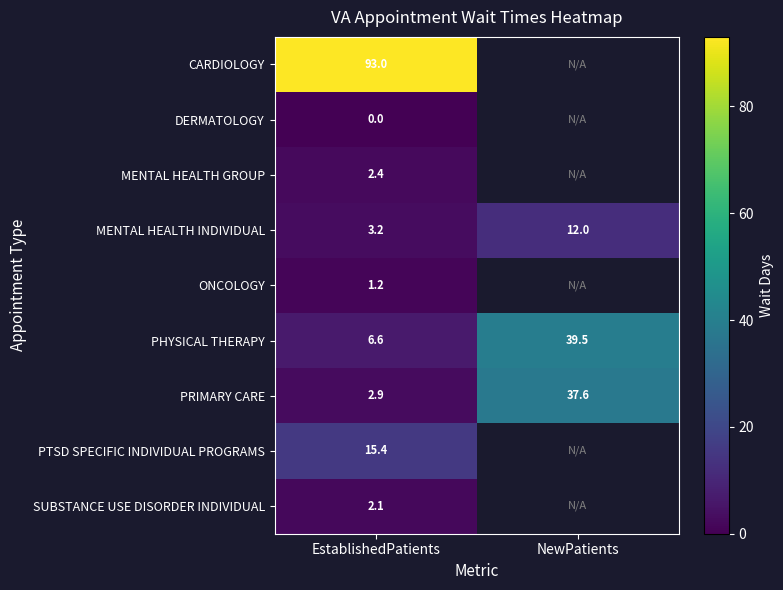

At EstablishedPatients, list the series in order from largest to smallest.

CARDIOLOGY, PTSD SPECIFIC INDIVIDUAL PROGRAMS, PHYSICAL THERAPY, MENTAL HEALTH INDIVIDUAL, PRIMARY CARE, MENTAL HEALTH GROUP, SUBSTANCE USE DISORDER INDIVIDUAL, ONCOLOGY, DERMATOLOGY